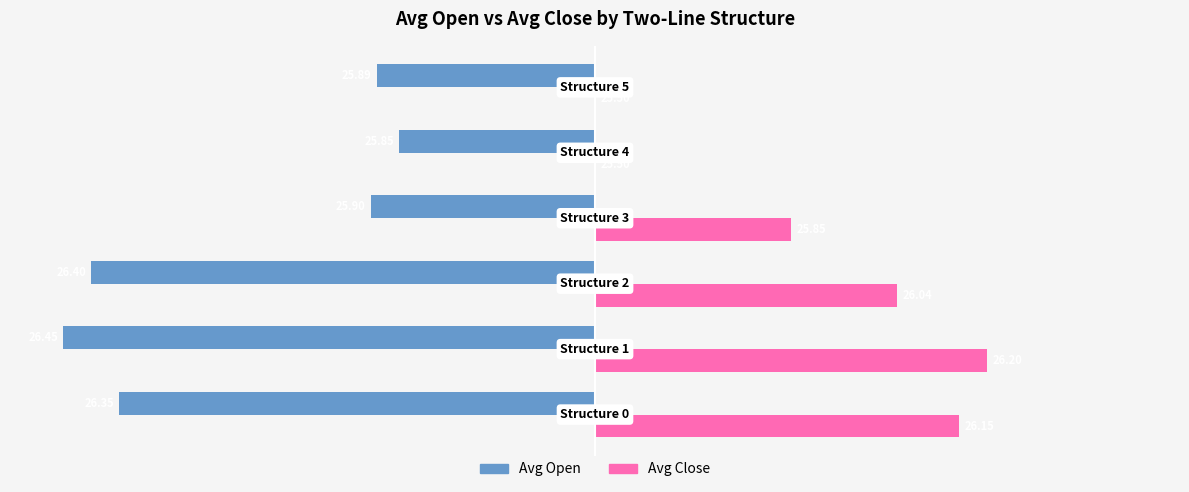

What are all the series names shown in the legend?

Avg Open, Avg Close